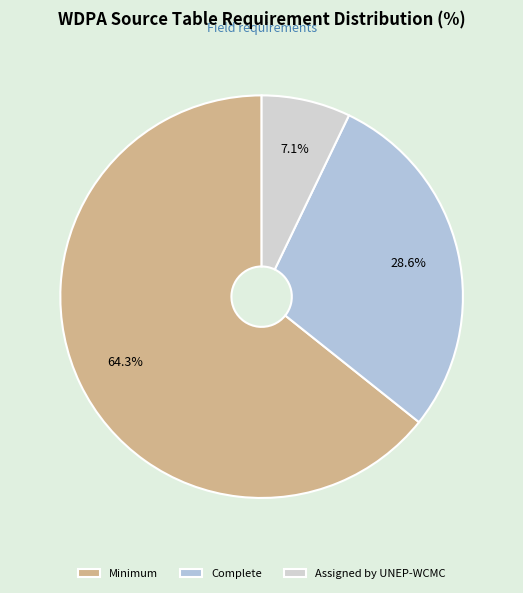

To the nearest percent, what is the difference between the largest and smallest slice percentages?

57%